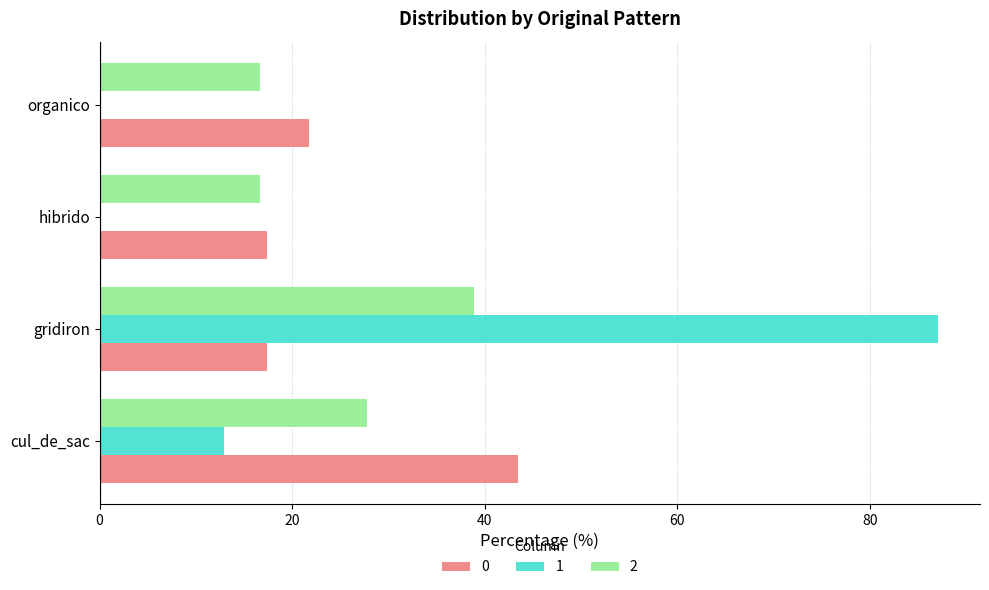

Is the value of 0 at cul_de_sac greater than the value of 1 at cul_de_sac?

Yes